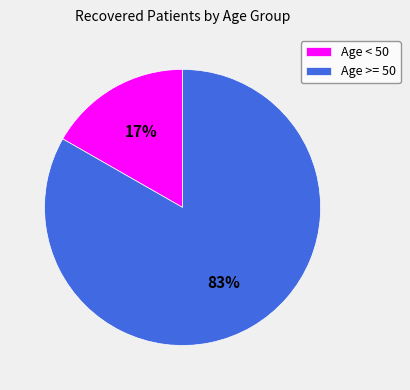

Which has a higher value, Age >= 50 or Age < 50?

Age >= 50